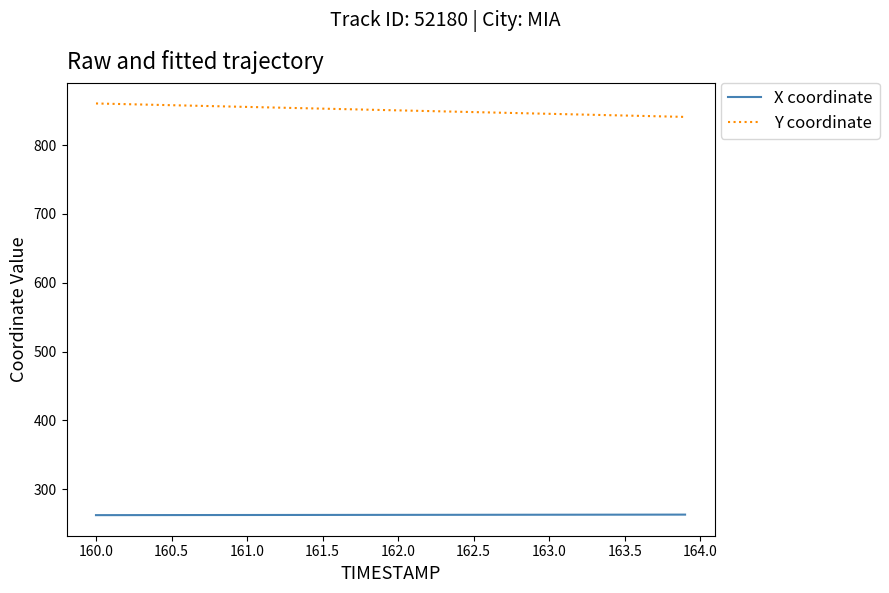

How many distinct data groups are displayed?

2